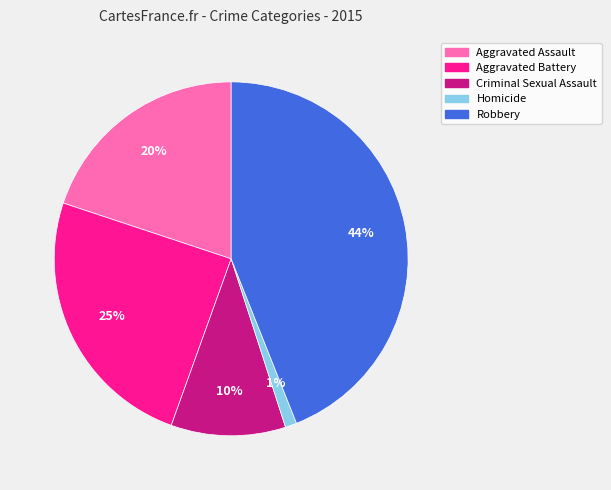

Is Criminal Sexual Assault the majority of the pie?

No